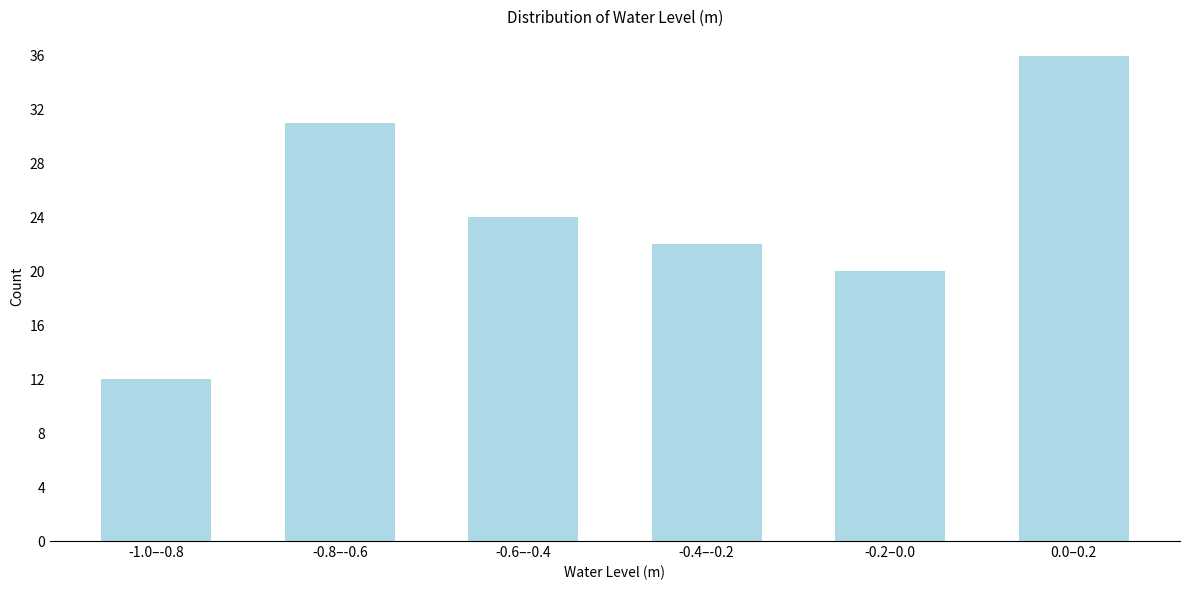

Reading left to right, transcribe all the data shown in this chart.

12	31	24	22	20	36